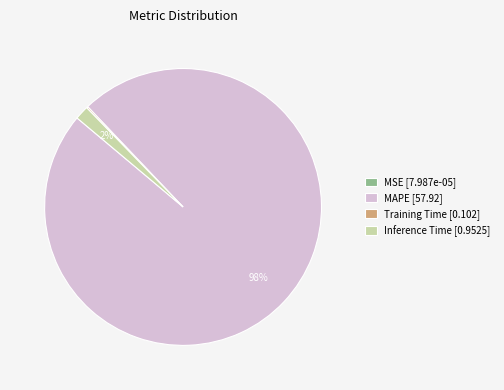

To the nearest percent, what is the difference between the largest and smallest slice percentages?

98%